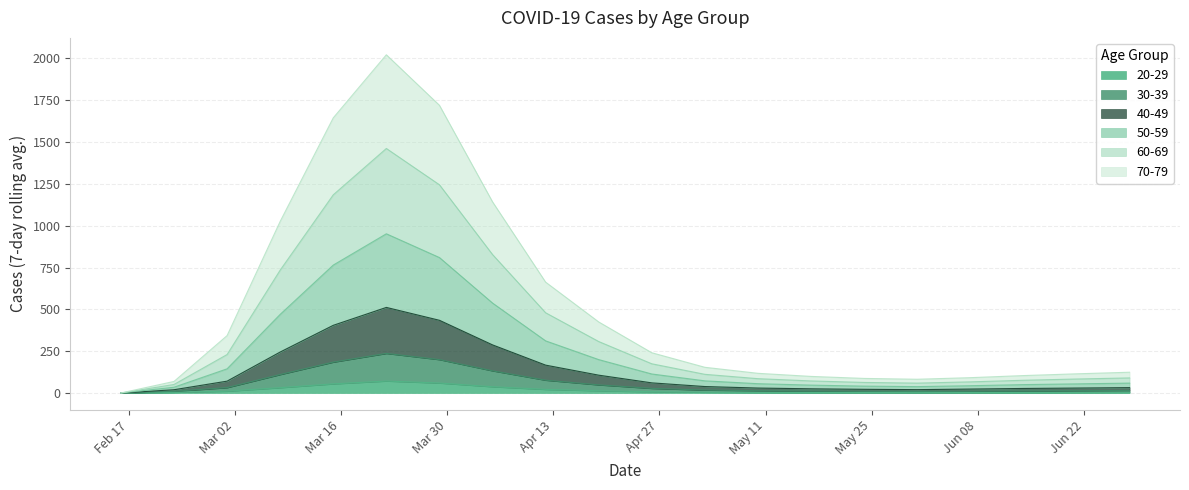

In 20-29, how many points are higher than both neighbors (excluding endpoints)?

1